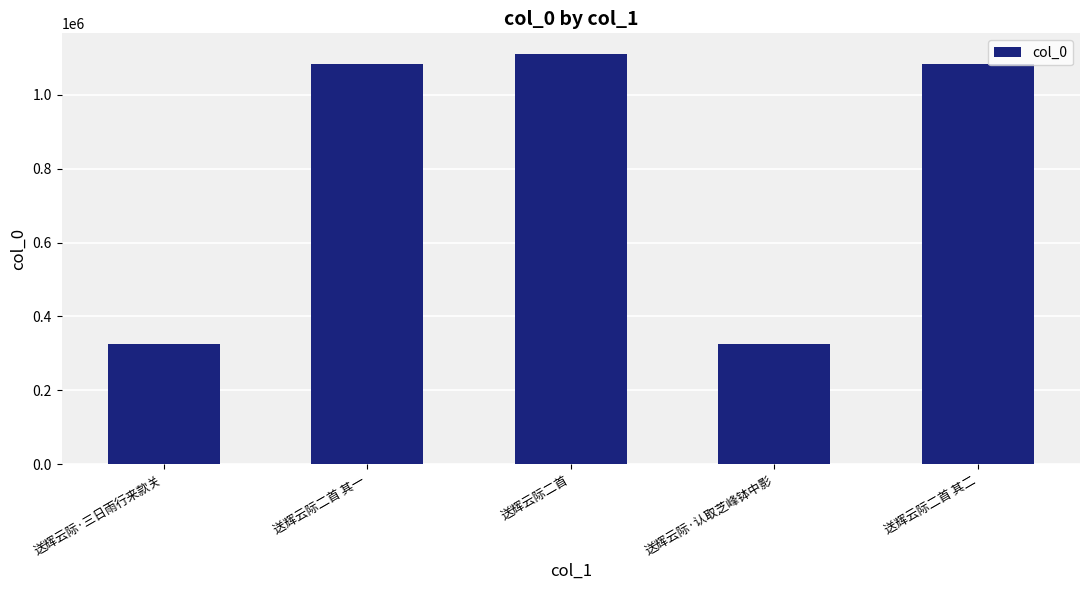

Approximately how many times larger is the value at 送辉云际·认取芝峰钵中影 compared to 送辉云际二首 其二?

0.3